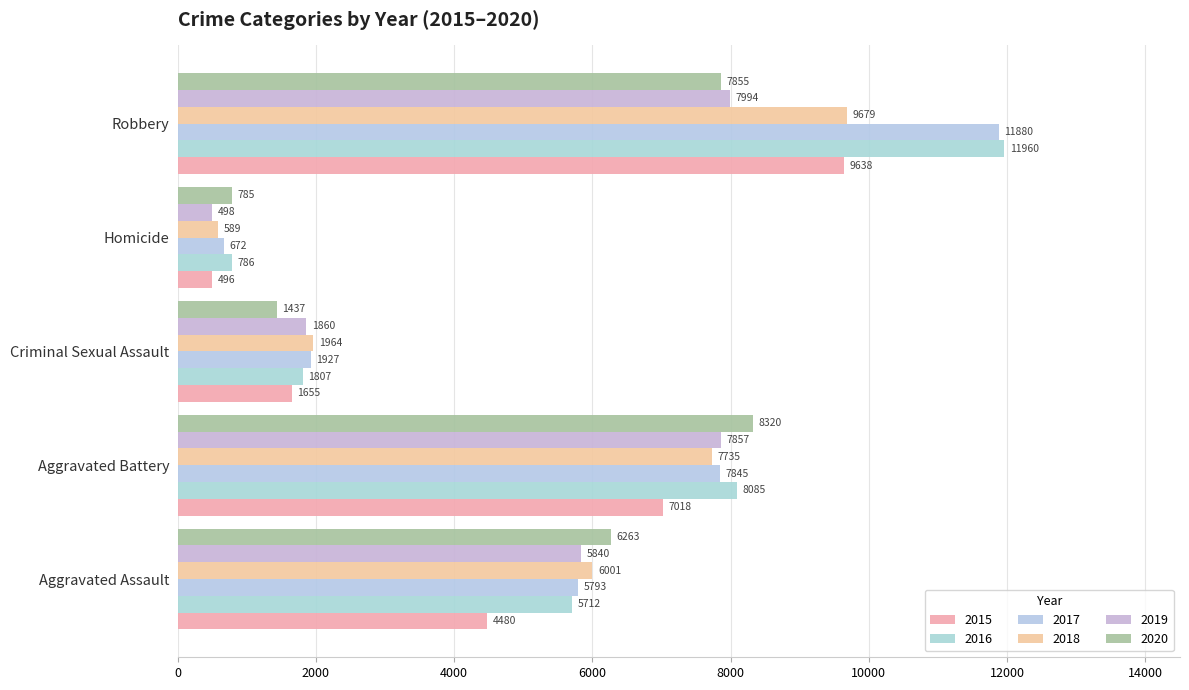

What position from the right is Aggravated Assault?

5